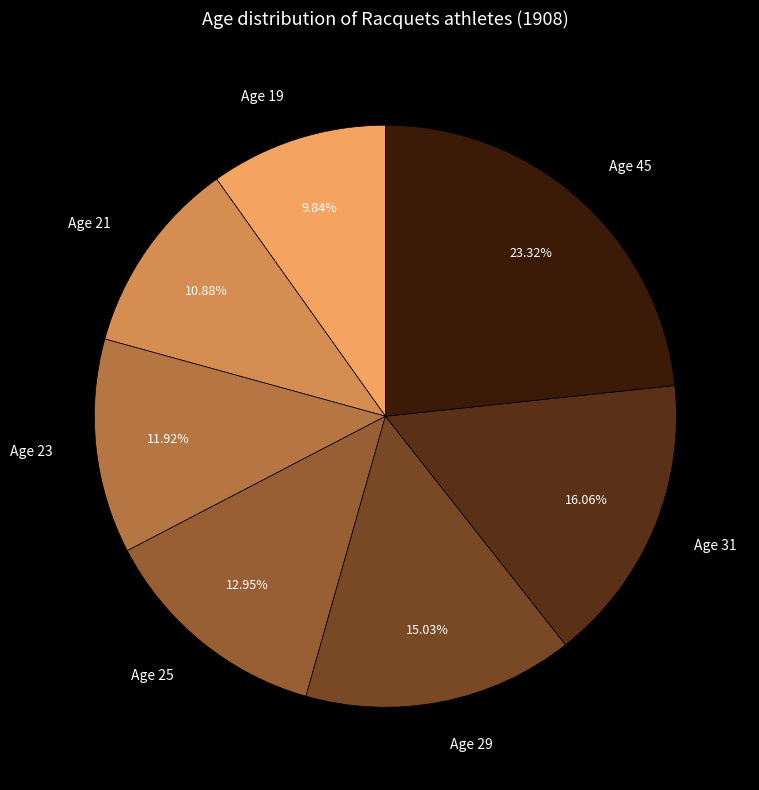

Approximately how many times larger is the value at Age 19 compared to Age 31?

0.6